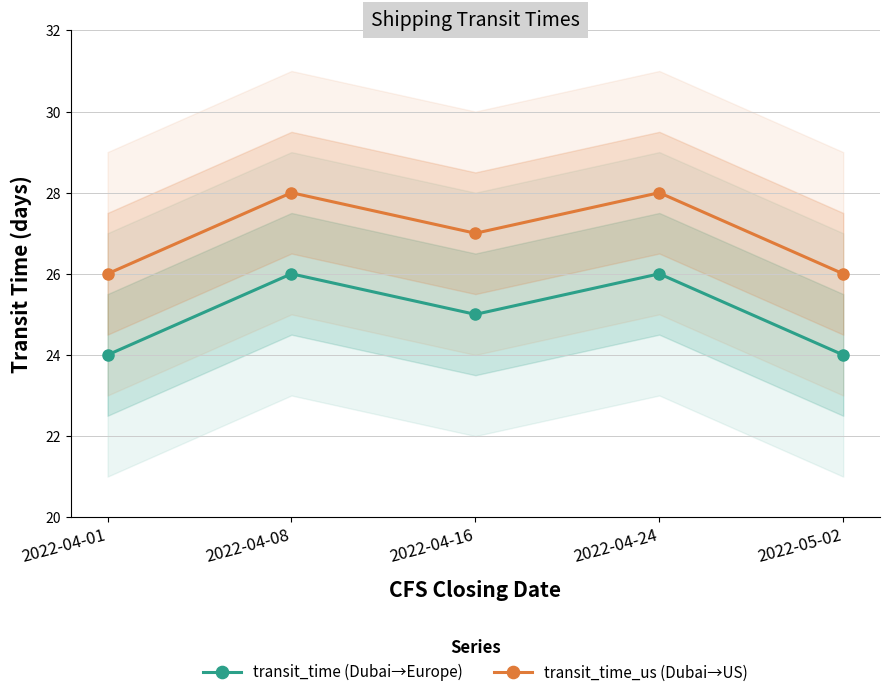

What is the minimum value for transit_time (Dubai→Europe)?

24